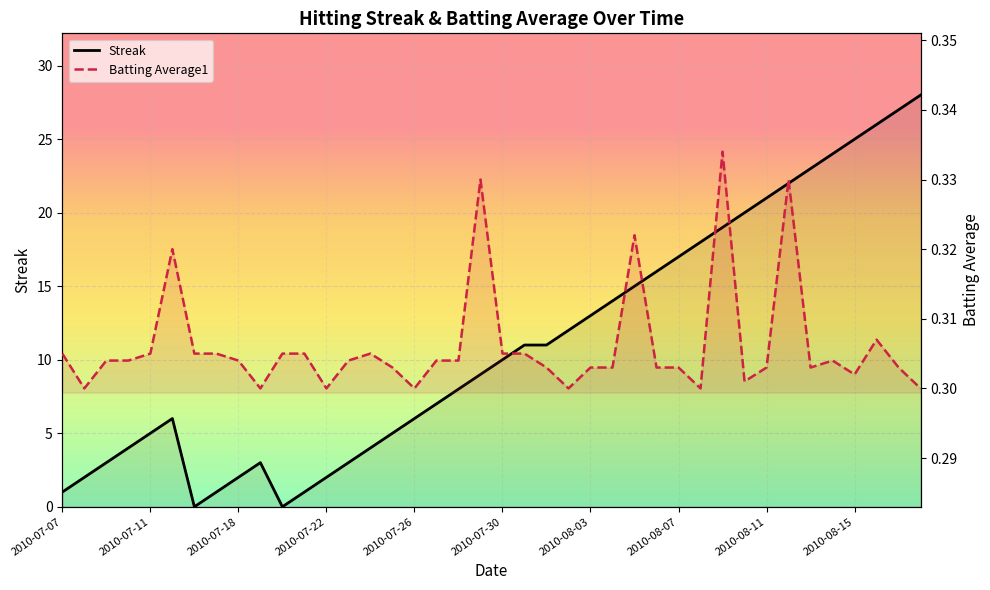

What is the approximate value of Batting Average1 at 19?

0.3